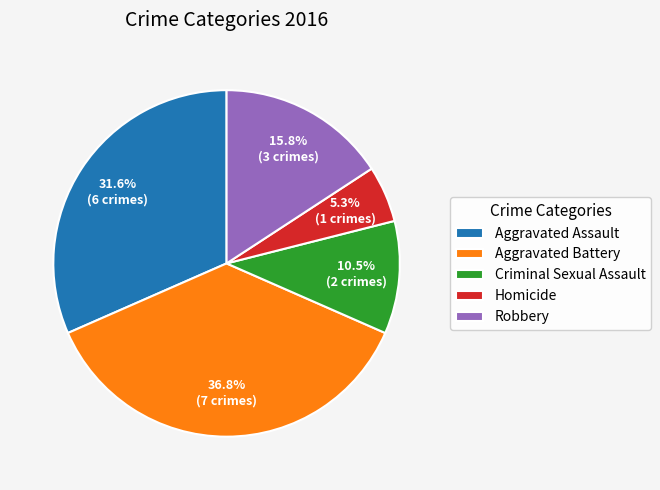

How many segments does this pie chart have?

5